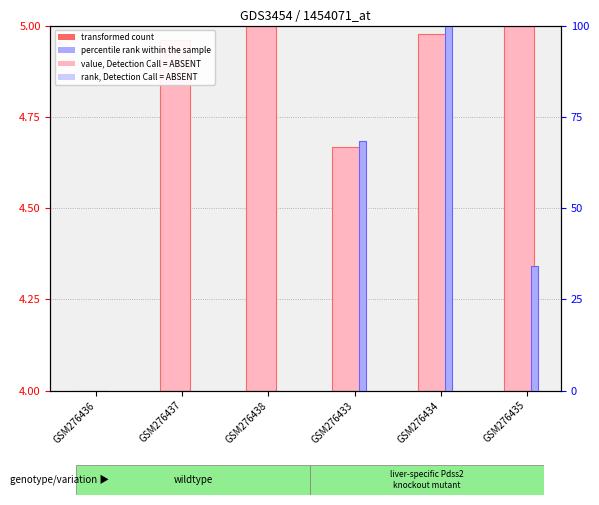

Rank the series by their maximum value, from highest to lowest.

percentile rank within the sample, transformed count